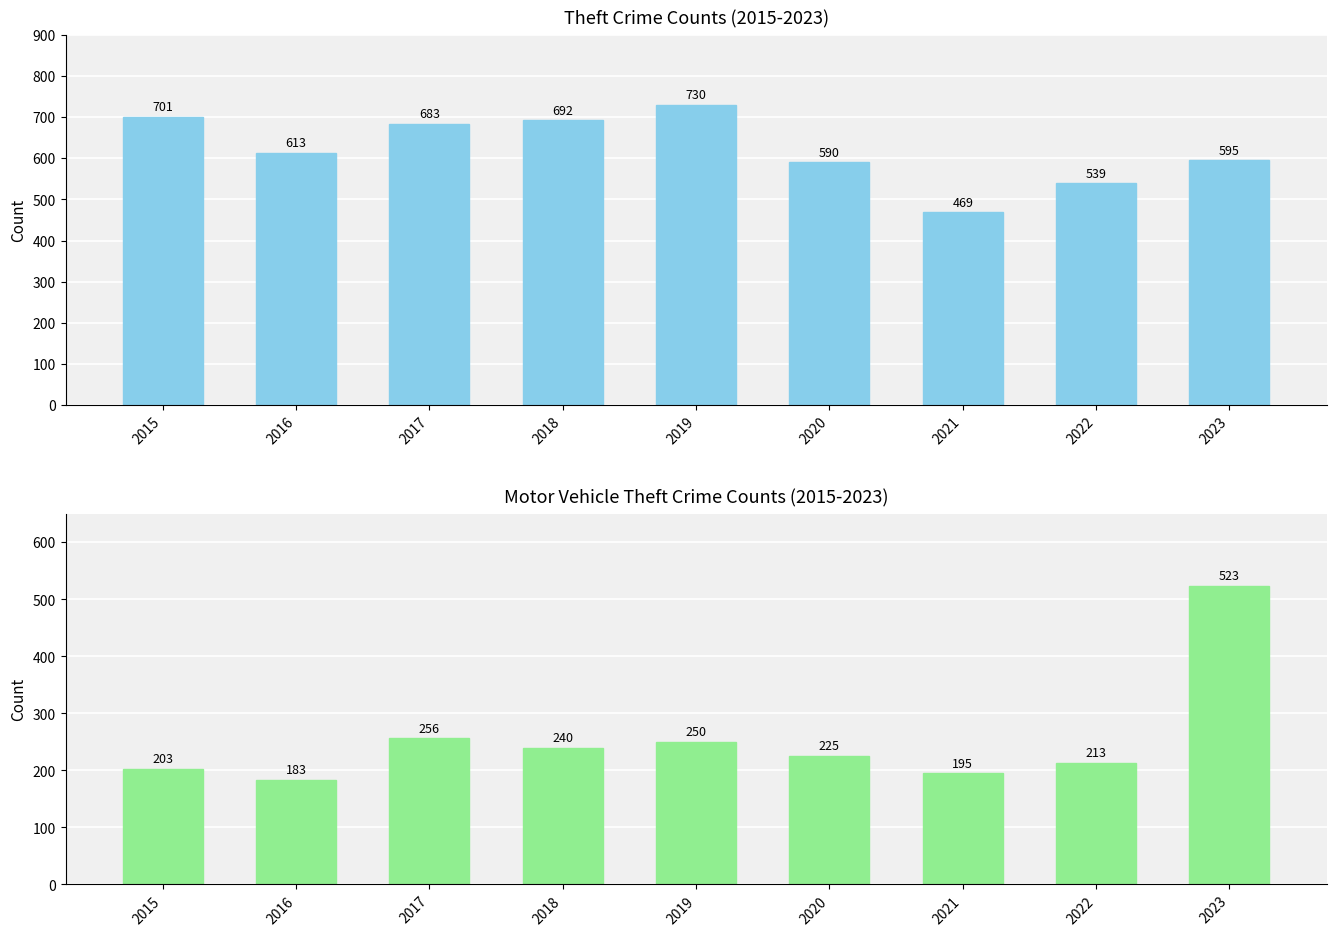

At 2022, list the series in order from largest to smallest.

Theft, Motor Vehicle Theft